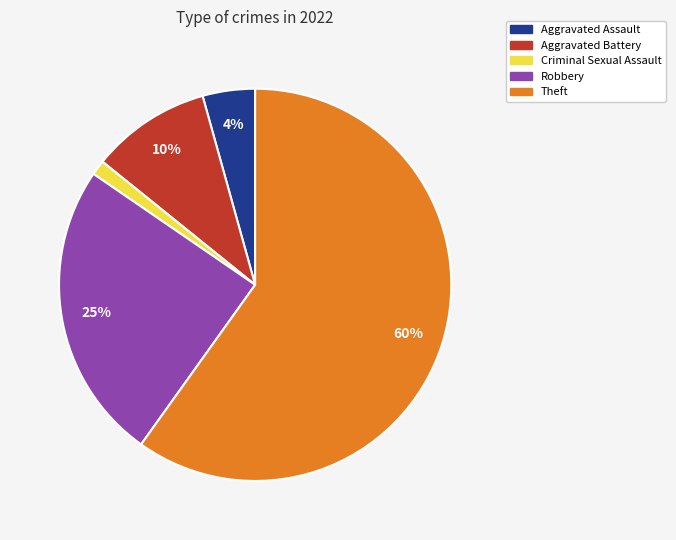

Approximately how many times larger is the value at Aggravated Battery compared to Theft?

0.2